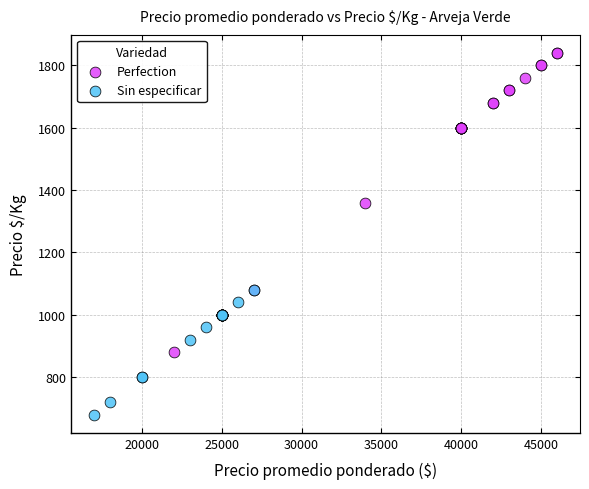

Which series contains the highest Y value?

Perfection